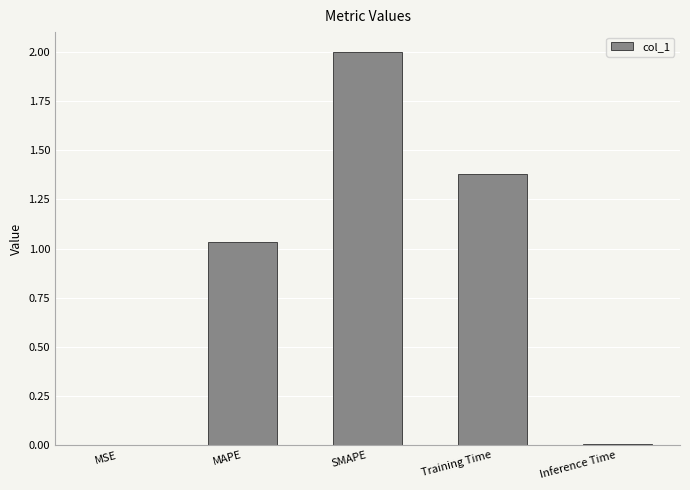

At which label is the value closest to 1?

MAPE